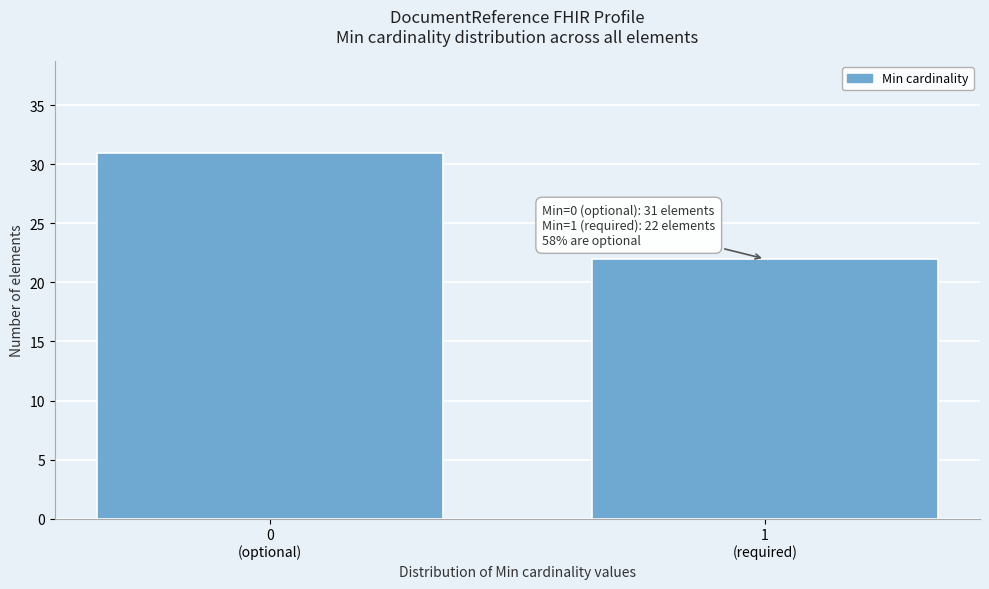

Reading left to right, what are all the values shown in this chart?

31	22